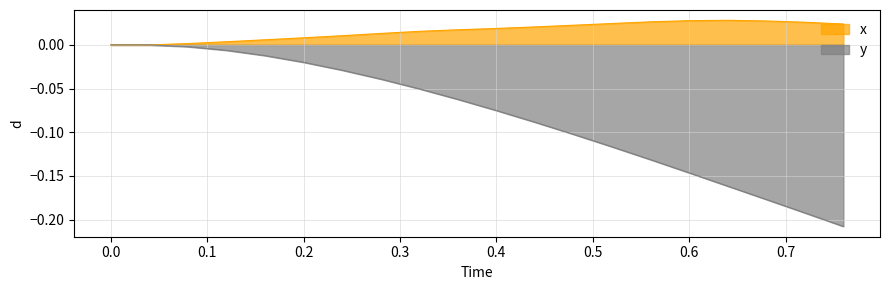

True or false: x and y cross at least once.

False